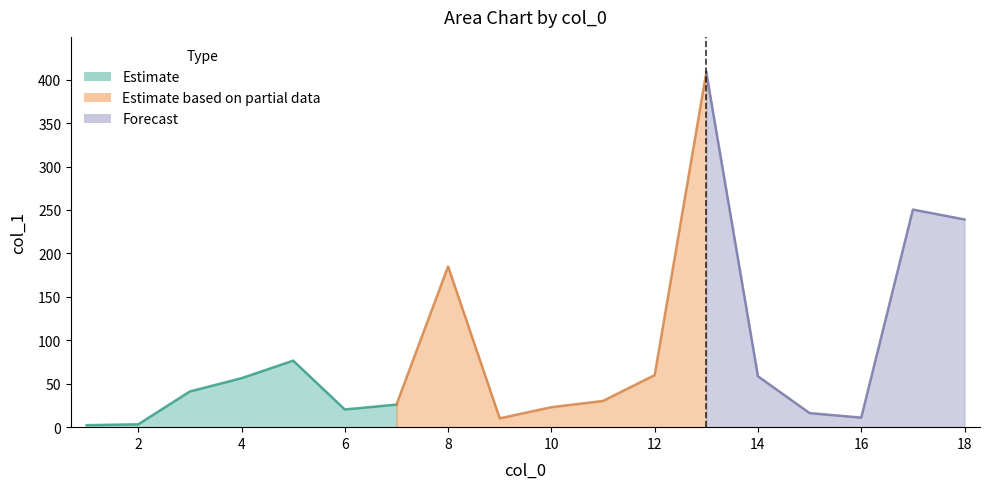

How many categories are shown in the chart?

18